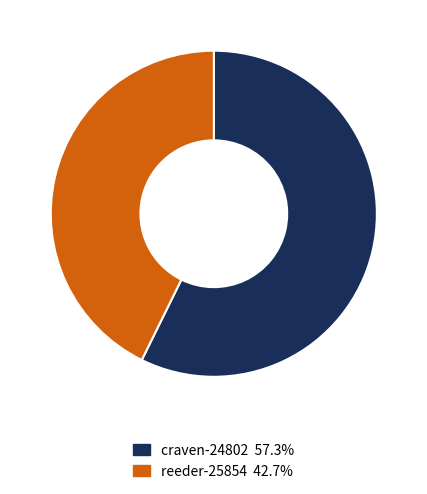

Which slice represents more than half of the pie?

craven-24802